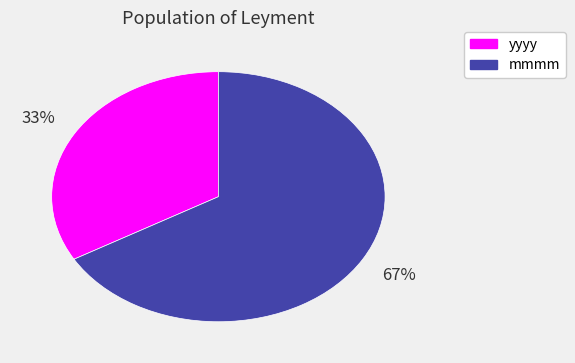

Is there any slice that represents more than half of the pie?

Yes